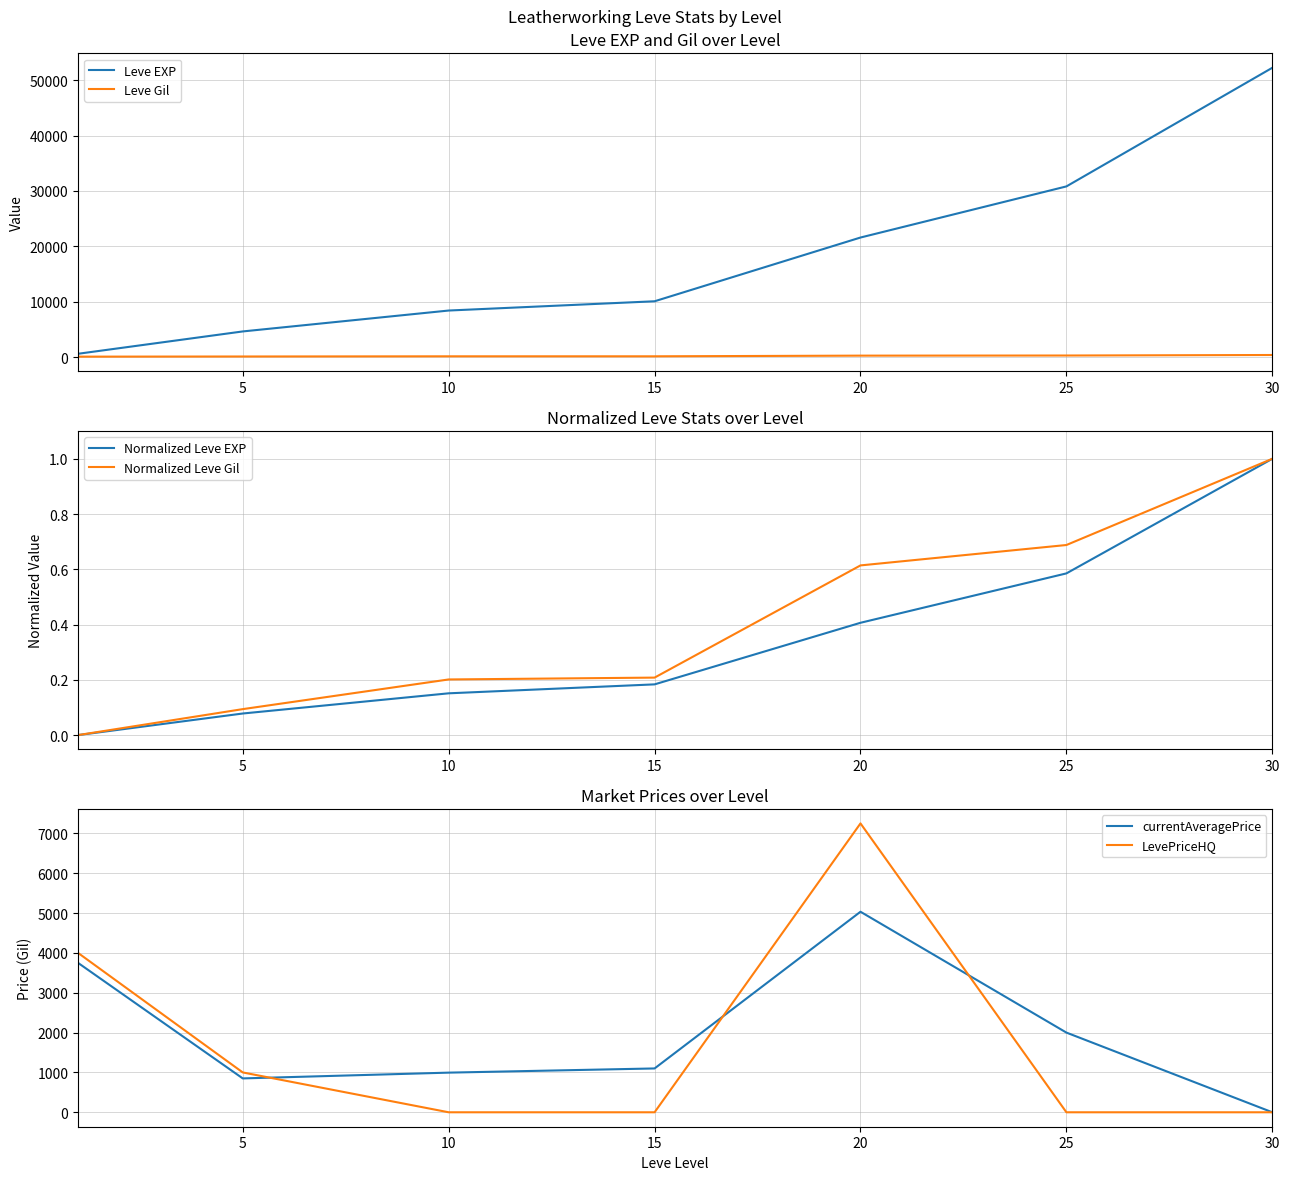

Which series has the largest range (max minus min)?

Leve EXP